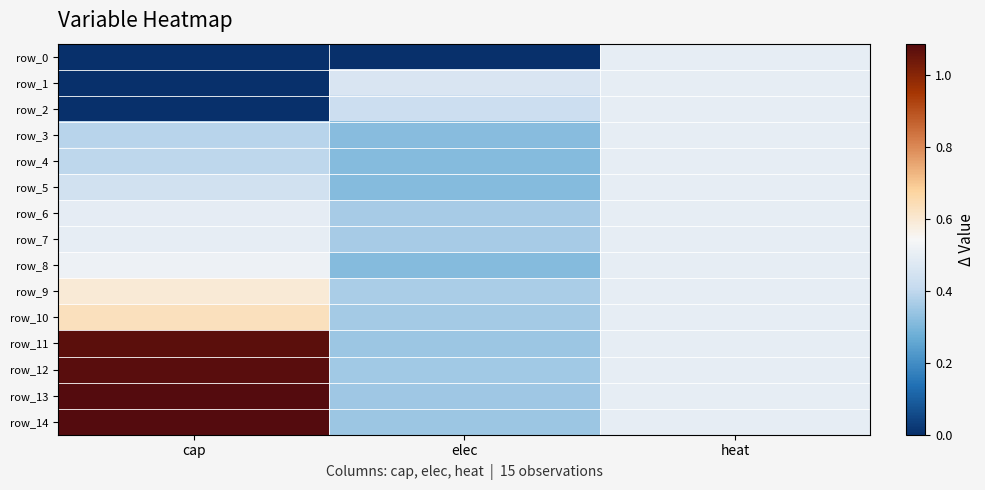

How many row_11 values are between 0 and 1?

2